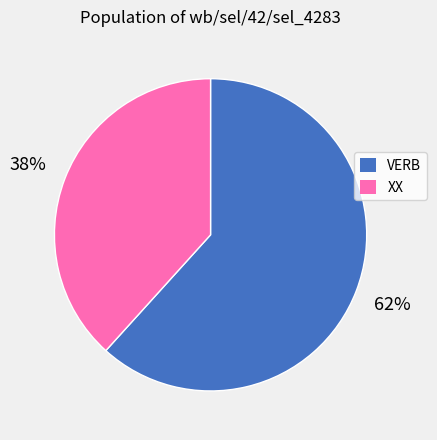

Is there a majority slice in this chart?

Yes